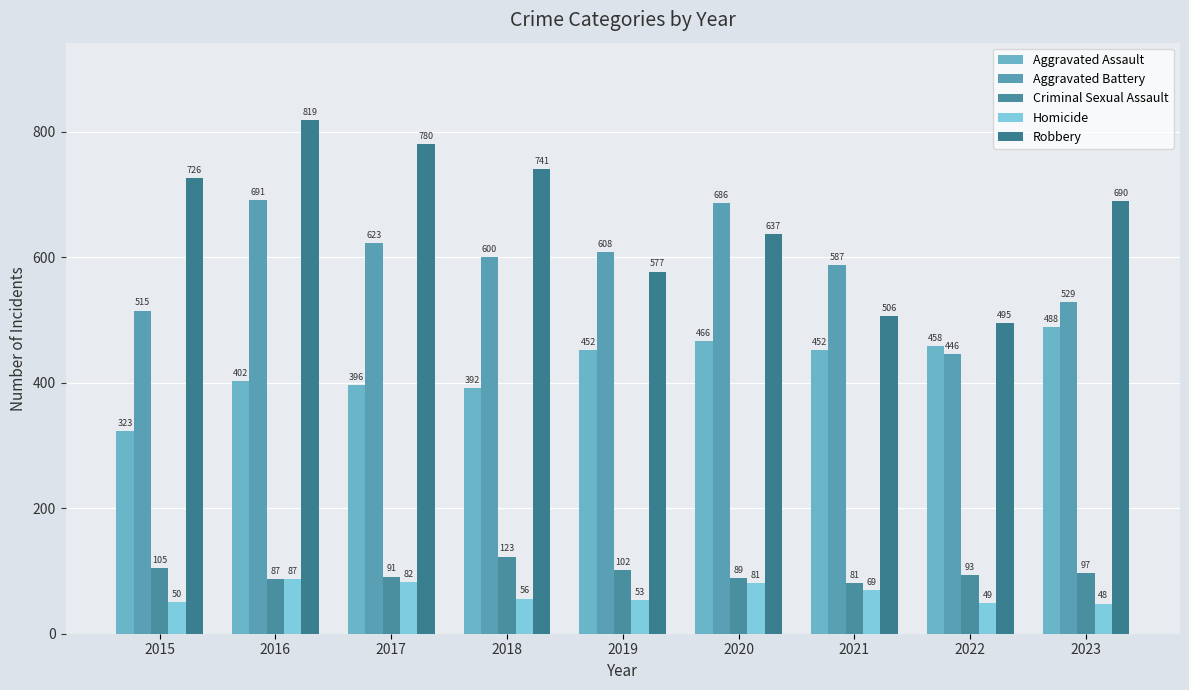

Which has a higher value, 2015 or 2016?

2016